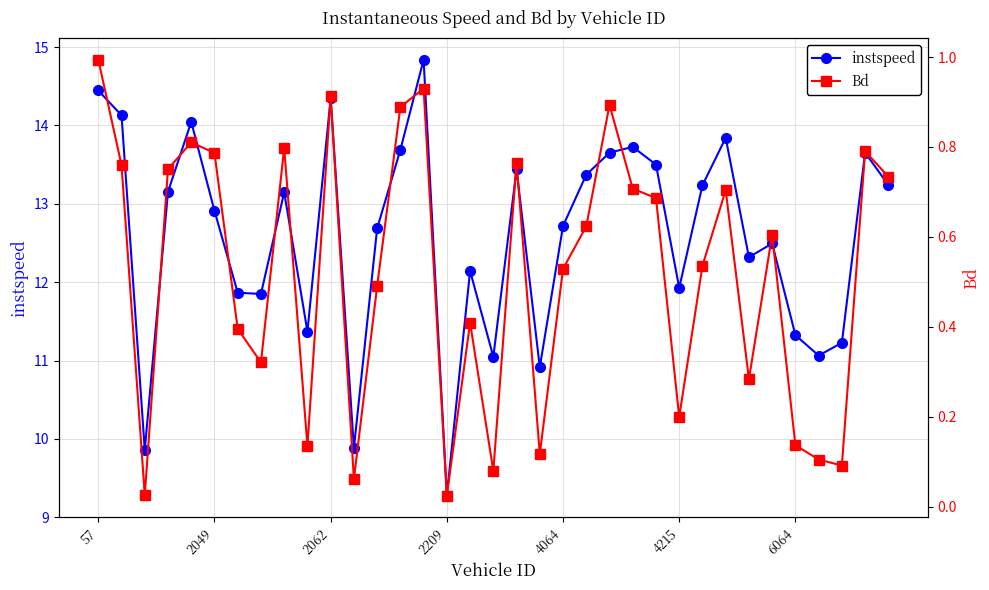

True or false: instspeed has more than 1 points higher than both neighbors.

True